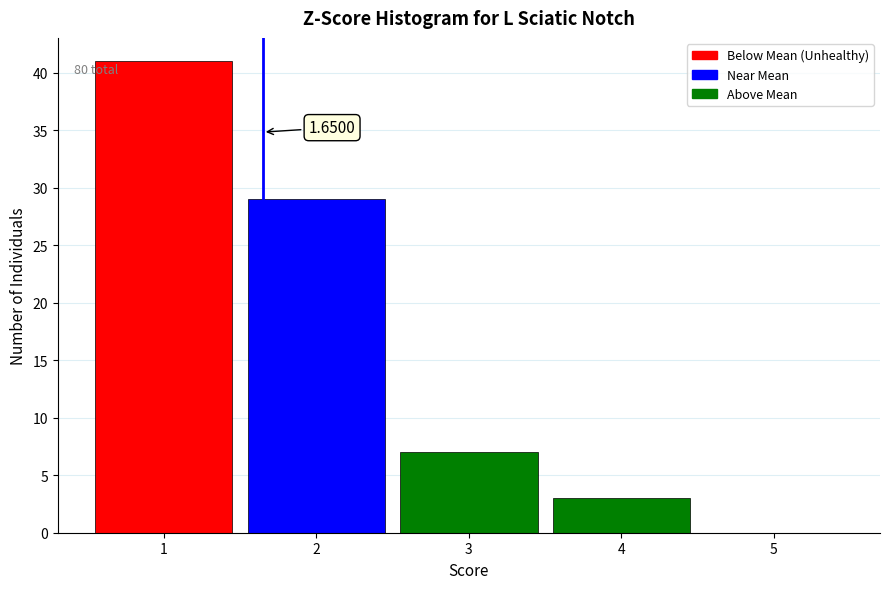

Over which range of the x-axis is the bar tallest?

0.5 to 1.5